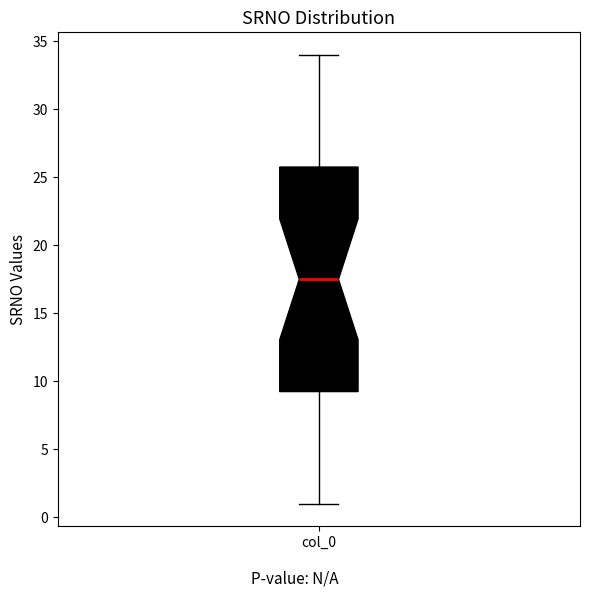

Where is the upper edge of the box for col_0 on the y-axis? The values are not printed on the chart, so give them approximately, as read against the axis.

26.0